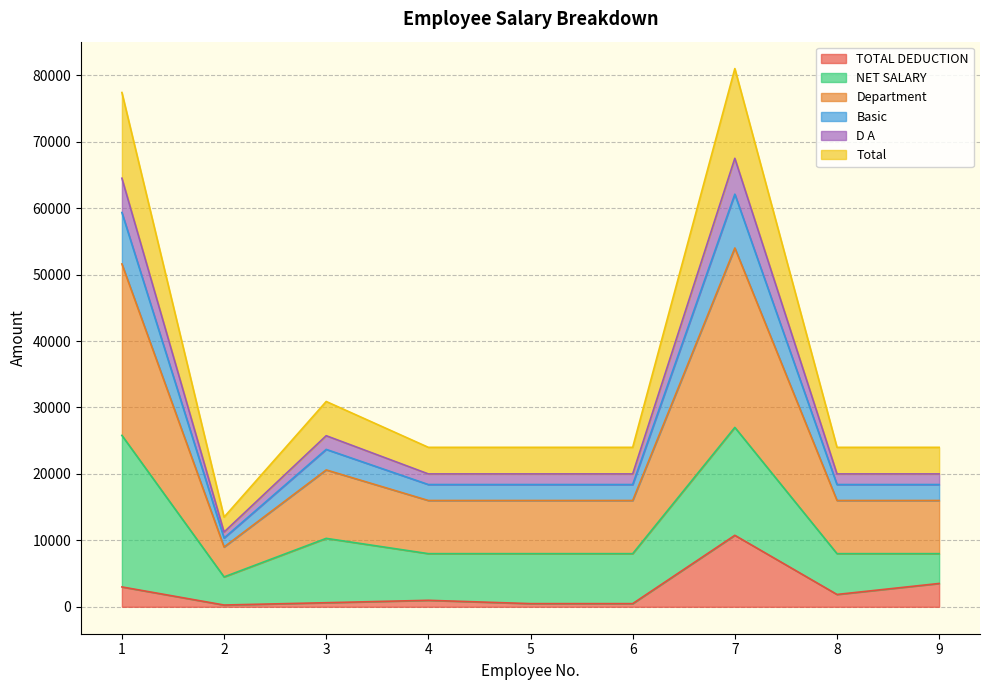

What is the total value across all series at 9?

65914.5